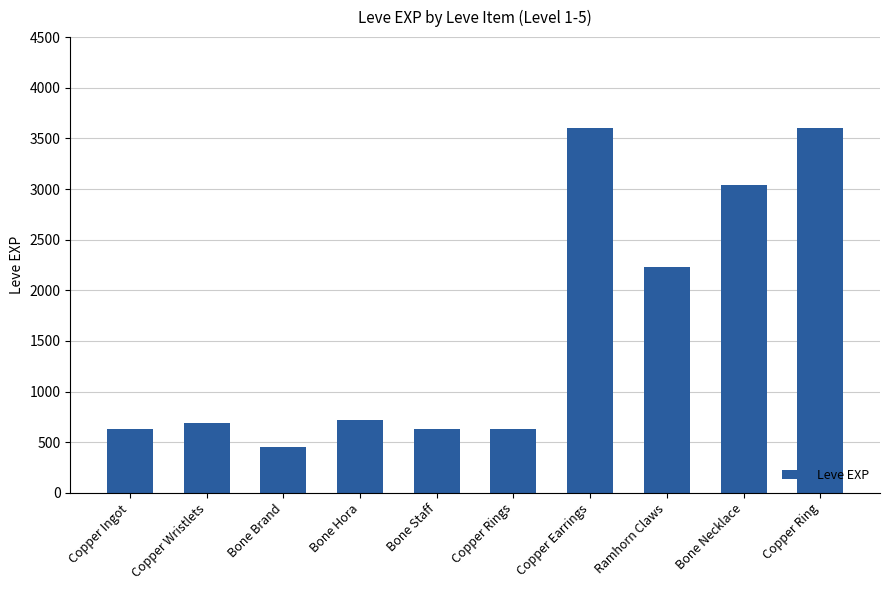

At which label is the value closest to 2025?

Ramhorn Claws